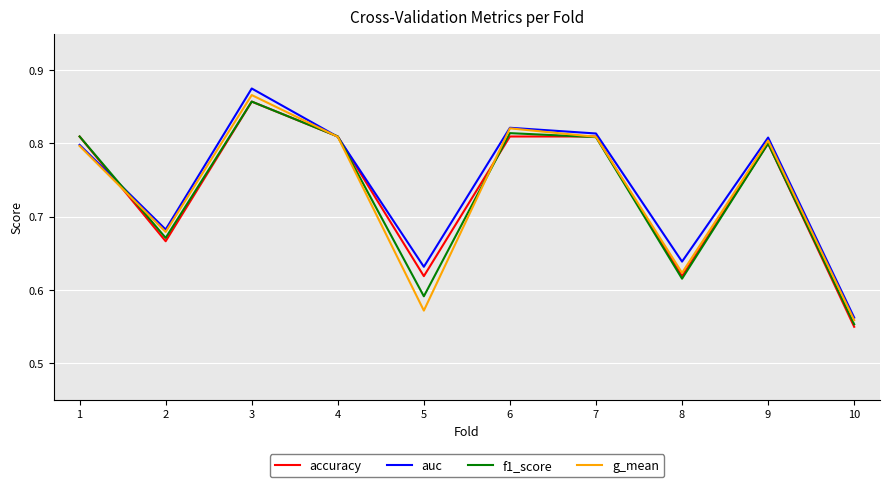

What are all the series names shown in the legend?

accuracy, auc, f1_score, g_mean